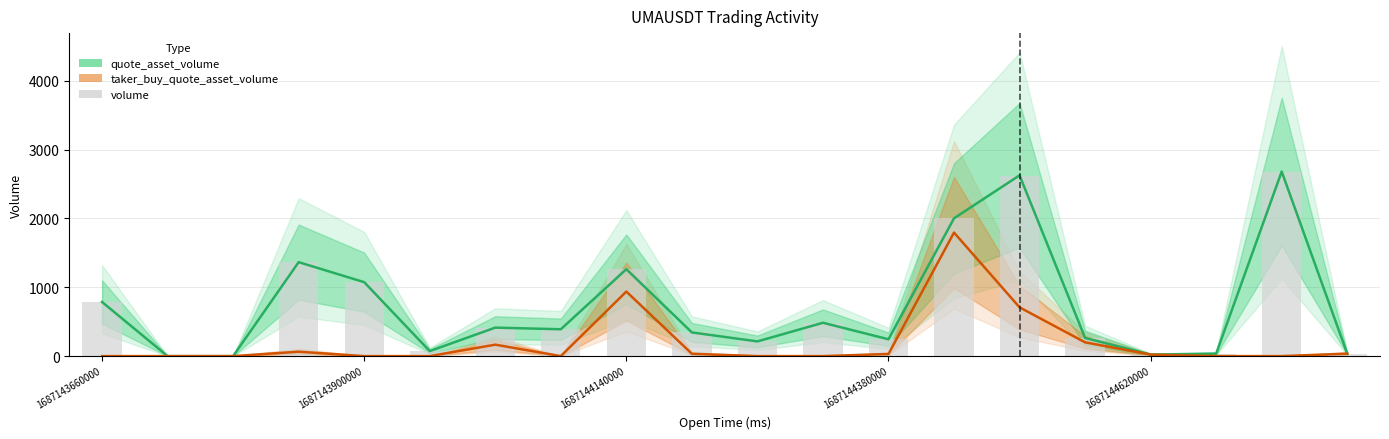

Rank the categories by taker_buy_quote_asset_volume value from highest to lowest.

13, 8, 14, 15, 6, 1687144380000, 19, 9, 12, 16, 1687143660000, 1687143900000, 1687144140000, 1687144620000, 5, 7, 10, 11, 17, 18